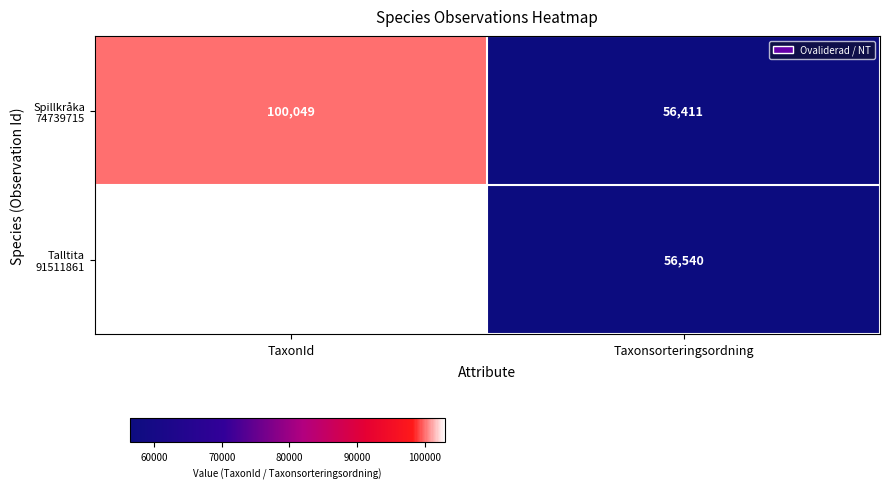

What is the greatest value displayed?

103021